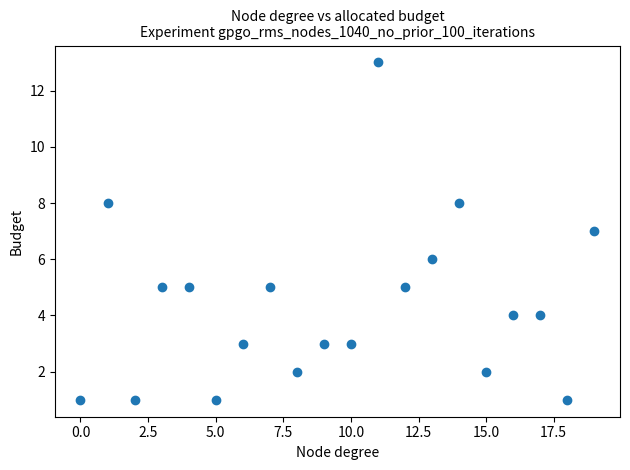

What is the range of Y values (max minus min)?

12